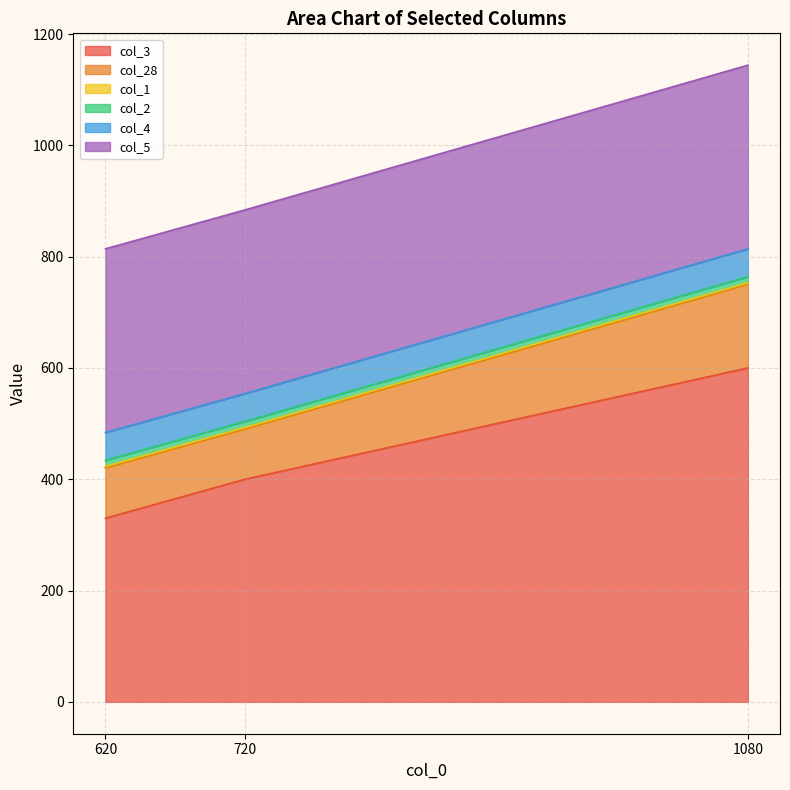

What is the smallest value displayed?

3